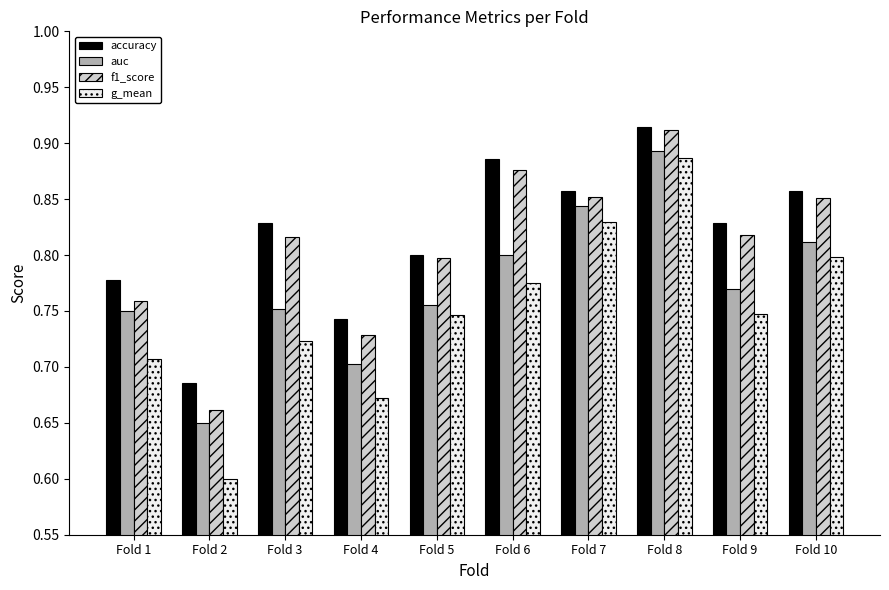

At which label is accuracy closest to 0?

Fold 2